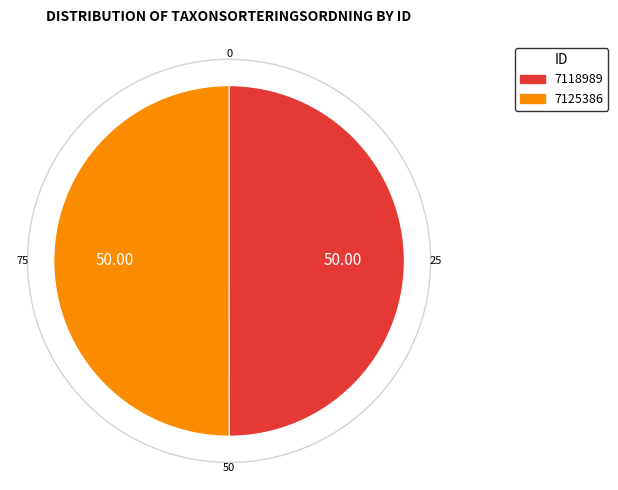

Combined, do 7118989 and 7125386 account for over 50%?

Yes